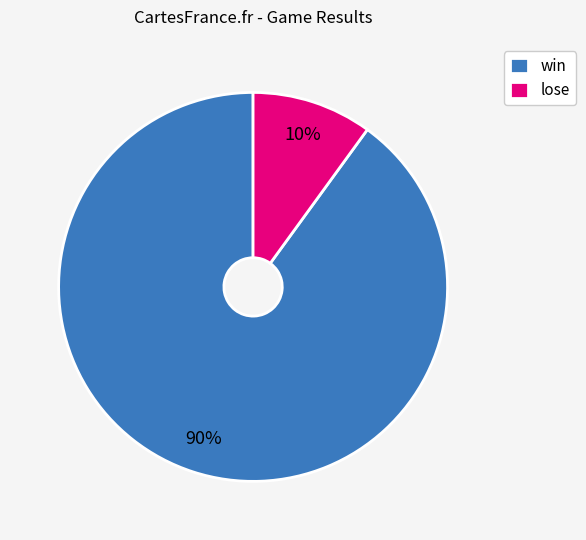

How many slices are in this pie chart?

2